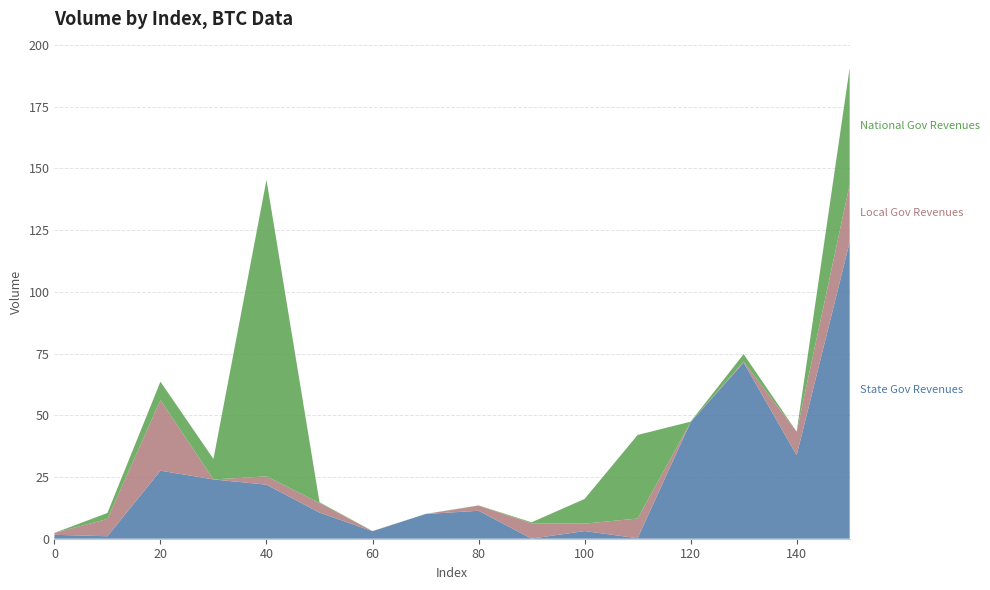

Reading right to left, extract all data points from this chart.

State Gov Revenues: 120.1	33.8	71.3	47.2	0.2	3.1	0.1	11.3	10.0	3.0	10.6	21.9	24.0	27.5	1.0	1.6
Local Gov Revenues: 23.4	9.5	0.4	0.0	8.0	3.0	6.2	2.1	0.0	0.1	3.9	3.3	0.0	28.6	7.0	0.8
National Gov Revenues: 47.2	0.0	3.0	0.2	33.8	10.0	0.4	0.1	0.0	0.0	0.3	120.1	8.3	7.4	2.4	0.0